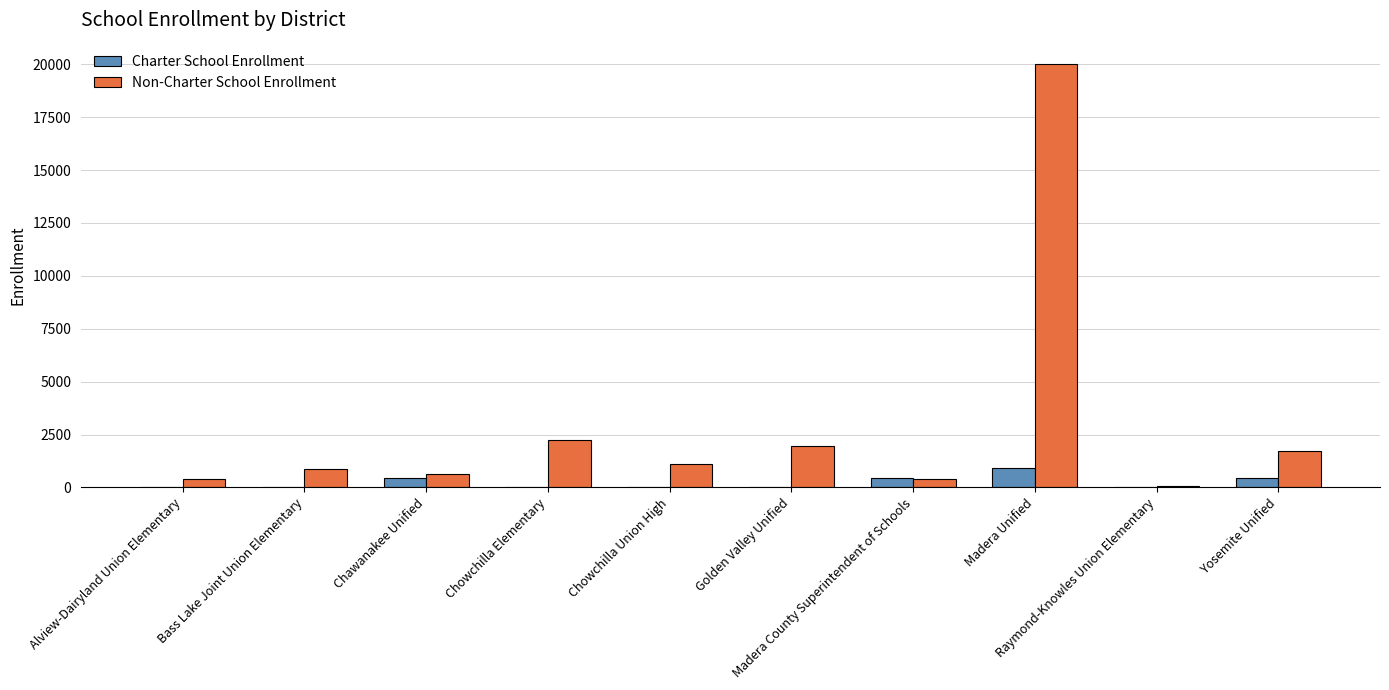

What is the sum of the Charter School Enrollment values at Chawanakee Unified and Golden Valley Unified?

429